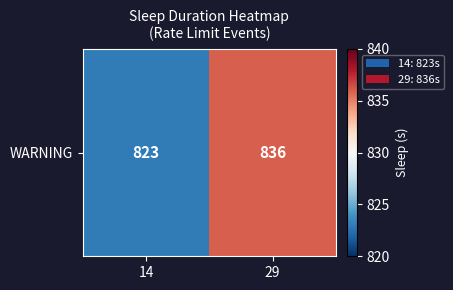

Rank the categories by value from lowest to highest.

14, 29